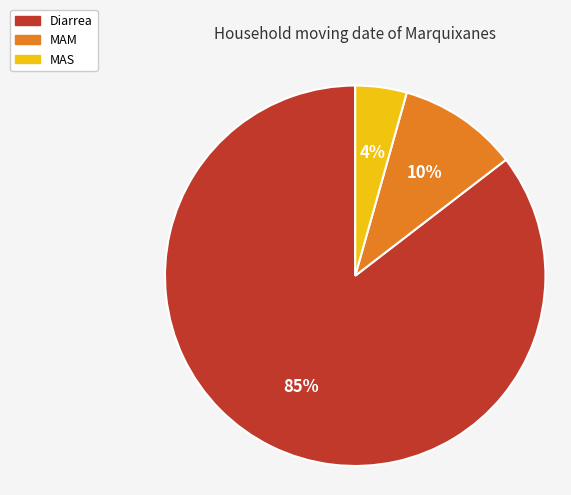

Rank the categories by value from lowest to highest.

MAS, MAM, Diarrea